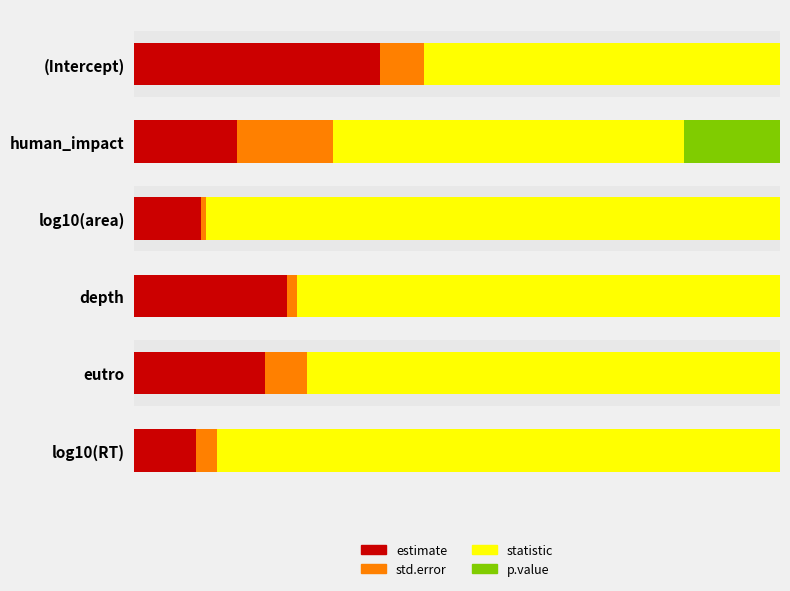

What is the value of the statistic bar at the 2nd from the left?

0.5